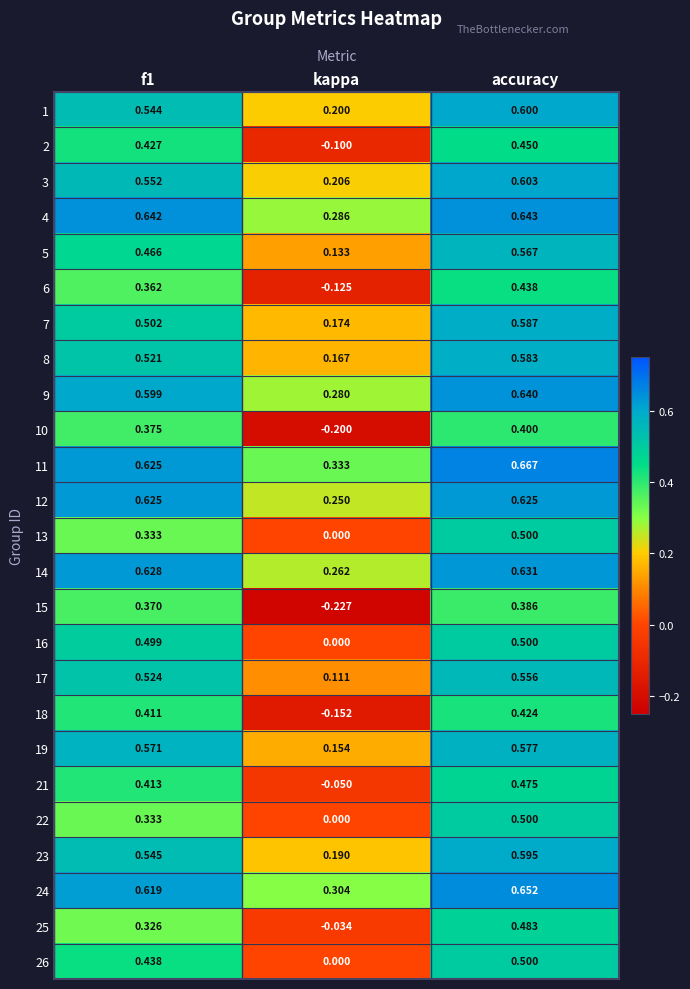

Which series changed the most between f1 and kappa?

15